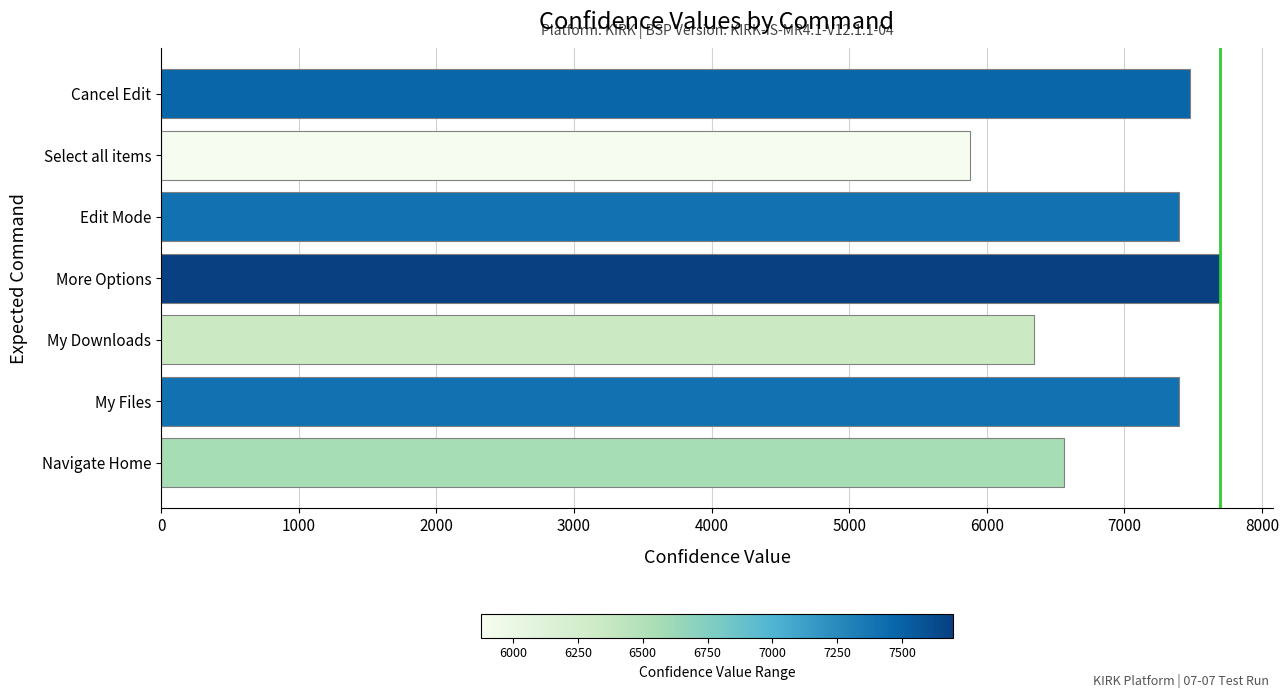

Reading bottom to top, list all the values displayed in this chart.

Navigate Home=6561	My Files=7397	My Downloads=6344	More Options=7695	Edit Mode=7397	Select all items=5878	Cancel Edit=7479